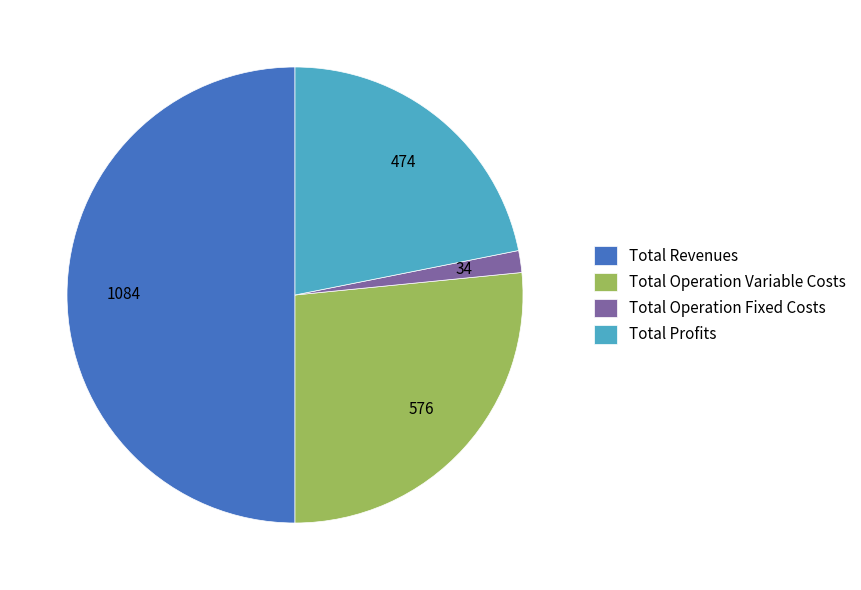

How many segments does this pie chart have?

4